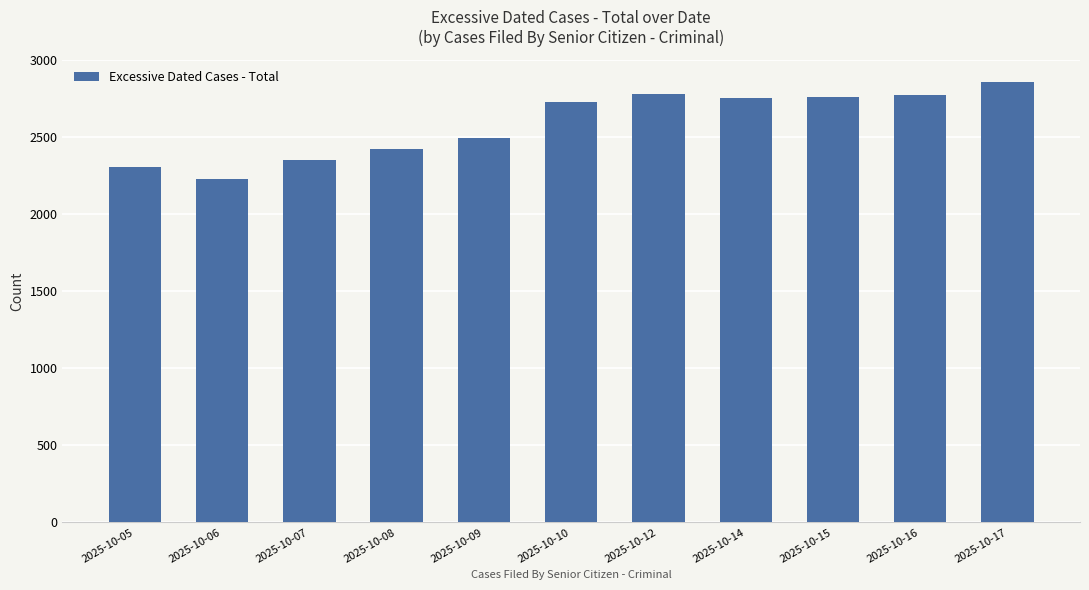

What is the ratio of the value at 2025-10-14 to the value at 2025-10-07?

1.2